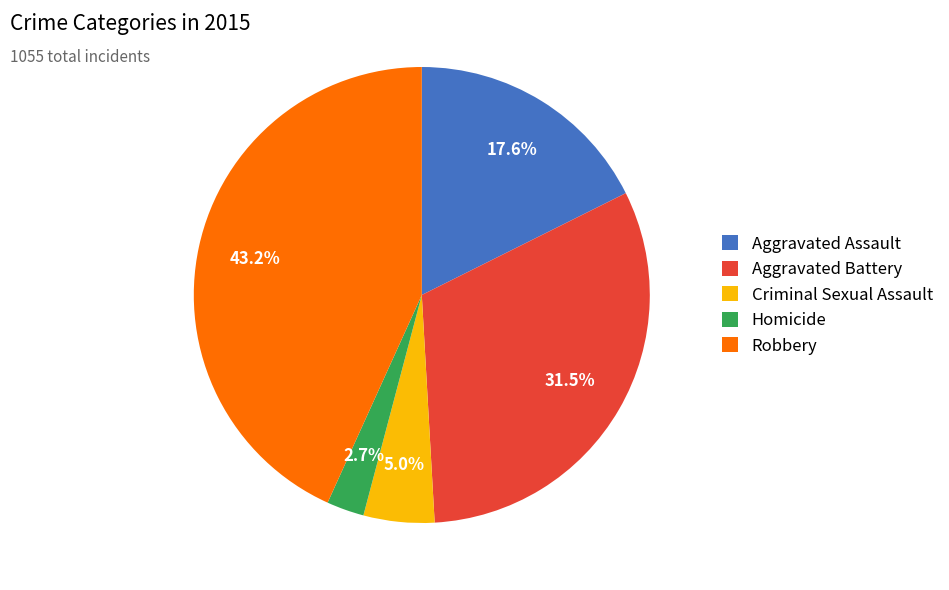

To the nearest percent, what is the average slice percentage?

20%